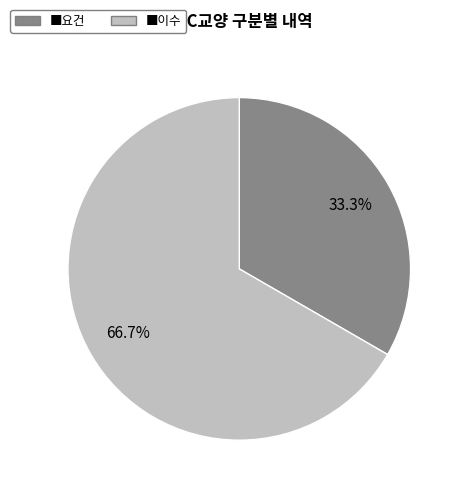

How many slices are in this pie chart?

2